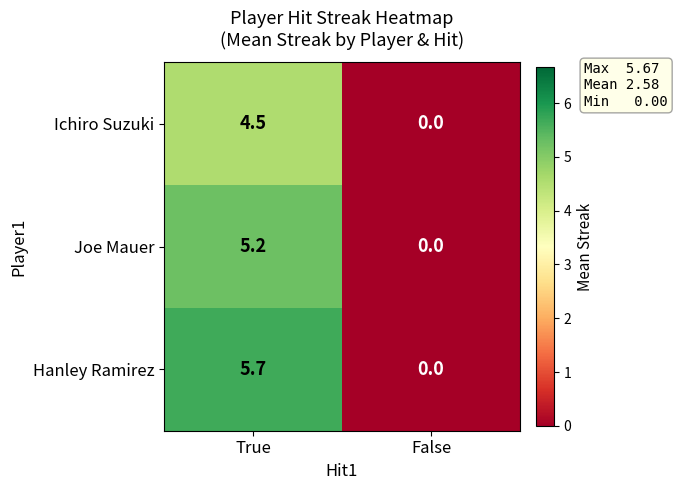

What is the sum of the Joe Mauer values at False and True?

5.2